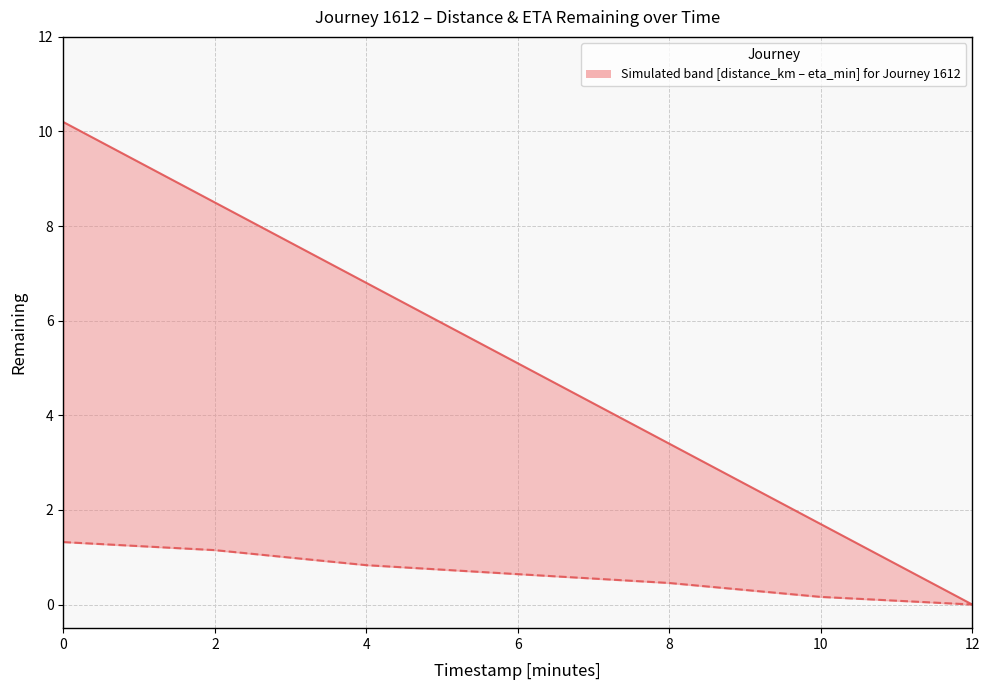

What is the difference between the second highest and second lowest values in the eta_remaining_minutes series?

6.8